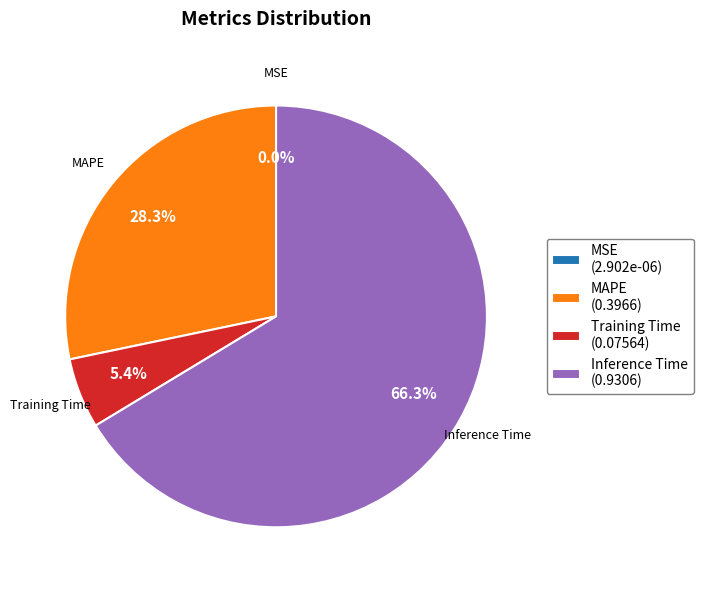

Which category has the biggest portion of the pie?

Inference Time